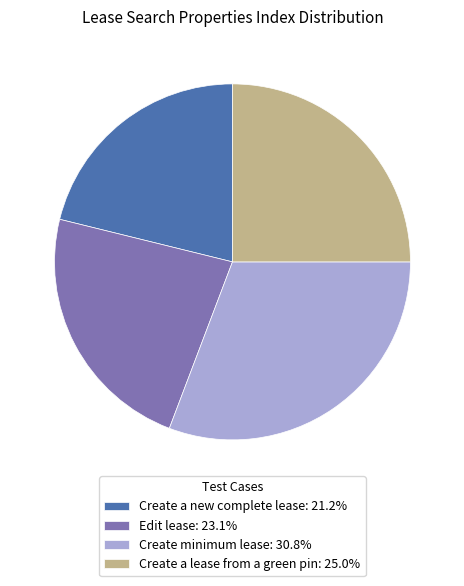

Which category has the smallest portion of the pie?

Create a new complete lease